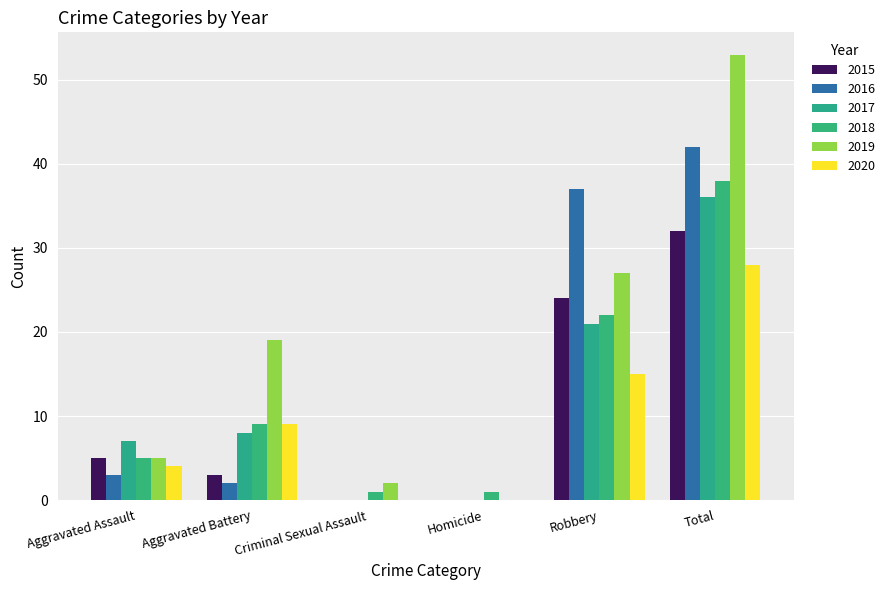

Which series changed the most between Aggravated Battery and Total?

2016